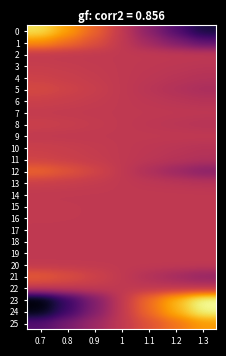

Reading right to left, transcribe all the data shown in this chart.

0: 1.3=-1459.7	1.2=-1260.6	1.1=-1062.6	1=-864.6	0.9=-666.9	0.8=-471.1	0.7=-275.2
1: 1.3=-1214.7	1.2=-1098.0	1.1=-981.3	1=-864.6	0.9=-747.8	0.8=-631.9	0.7=-516.4
2: 1.3=-864.6	1.2=-864.6	1.1=-864.6	1=-864.6	0.9=-864.6	0.8=-864.6	0.7=-864.6
3: 1.3=-889.6	1.2=-881.2	1.1=-872.9	1=-864.6	0.9=-856.2	0.8=-847.9	0.7=-839.5
4: 1.3=-910.4	1.2=-895.1	1.1=-879.8	1=-864.6	0.9=-849.3	0.8=-834.0	0.7=-818.7
5: 1.3=-949.7	1.2=-921.3	1.1=-892.9	1=-864.6	0.9=-836.2	0.8=-807.8	0.7=-779.4
6: 1.3=-904.4	1.2=-891.1	1.1=-877.8	1=-864.6	0.9=-851.3	0.8=-838.0	0.7=-824.7
7: 1.3=-872.8	1.2=-870.1	1.1=-867.3	1=-864.6	0.9=-861.8	0.8=-859.1	0.7=-856.3
8: 1.3=-904.3	1.2=-891.1	1.1=-877.8	1=-864.6	0.9=-851.3	0.8=-838.0	0.7=-824.8
9: 1.3=-864.6	1.2=-864.6	1.1=-864.6	1=-864.6	0.9=-864.6	0.8=-864.6	0.7=-864.6
10: 1.3=-903.4	1.2=-890.5	1.1=-877.5	1=-864.6	0.9=-851.6	0.8=-838.6	0.7=-825.7
11: 1.3=-918.6	1.2=-900.6	1.1=-882.6	1=-864.6	0.9=-846.6	0.8=-828.6	0.7=-810.6
12: 1.3=-1071.2	1.2=-1002.3	1.1=-933.4	1=-864.6	0.9=-795.7	0.8=-727.0	0.7=-659.1
13: 1.3=-898.3	1.2=-887.1	1.1=-875.8	1=-864.6	0.9=-853.3	0.8=-842.0	0.7=-830.8
14: 1.3=-865.1	1.2=-864.9	1.1=-864.7	1=-864.6	0.9=-864.4	0.8=-864.2	0.7=-864.1
15: 1.3=-868.1	1.2=-866.9	1.1=-865.7	1=-864.6	0.9=-863.4	0.8=-862.2	0.7=-861.0
16: 1.3=-867.8	1.2=-866.7	1.1=-865.6	1=-864.6	0.9=-863.5	0.8=-862.4	0.7=-861.3
17: 1.3=-864.6	1.2=-864.6	1.1=-864.6	1=-864.6	0.9=-864.6	0.8=-864.6	0.7=-864.6
18: 1.3=-866.1	1.2=-865.6	1.1=-865.1	1=-864.6	0.9=-864.0	0.8=-863.5	0.7=-863.0
19: 1.3=-864.6	1.2=-864.6	1.1=-864.6	1=-864.6	0.9=-864.6	0.8=-864.6	0.7=-864.6
20: 1.3=-864.6	1.2=-864.6	1.1=-864.6	1=-864.6	0.9=-864.6	0.8=-864.6	0.7=-864.6
21: 1.3=-1028.6	1.2=-973.9	1.1=-919.2	1=-864.6	0.9=-809.9	0.8=-755.2	0.7=-701.1
22: 1.3=-883.3	1.2=-877.1	1.1=-870.8	1=-864.6	0.9=-858.3	0.8=-852.0	0.7=-845.8
23: 1.3=-166.7	1.2=-397.5	1.1=-630.1	1=-864.6	0.9=-1101.3	0.8=-1344.1	0.7=-1603.9
24: 1.3=-200.6	1.2=-420.4	1.1=-641.6	1=-864.6	0.9=-1089.6	0.8=-1320.3	0.7=-1563.3
25: 1.3=-485.5	1.2=-611.2	1.1=-737.0	1=-864.6	0.9=-992.5	0.8=-1121.0	0.7=-1252.3